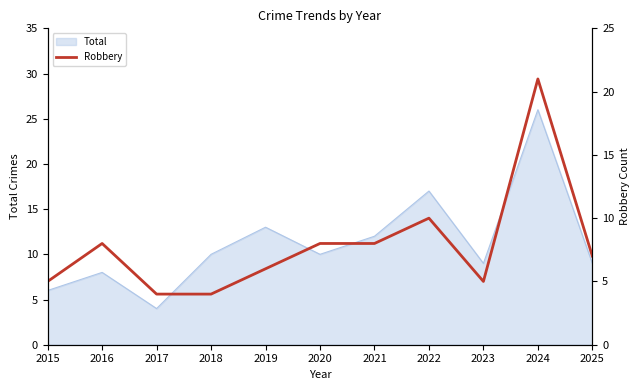

True or false: there are more than 0 points higher than both neighbors.

True